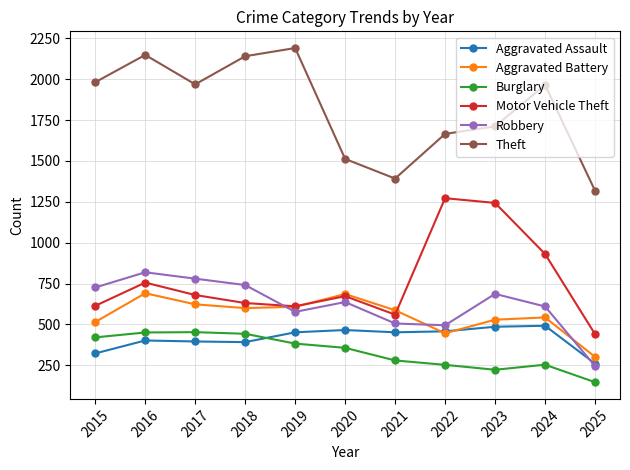

How many lines are shown in the chart?

6